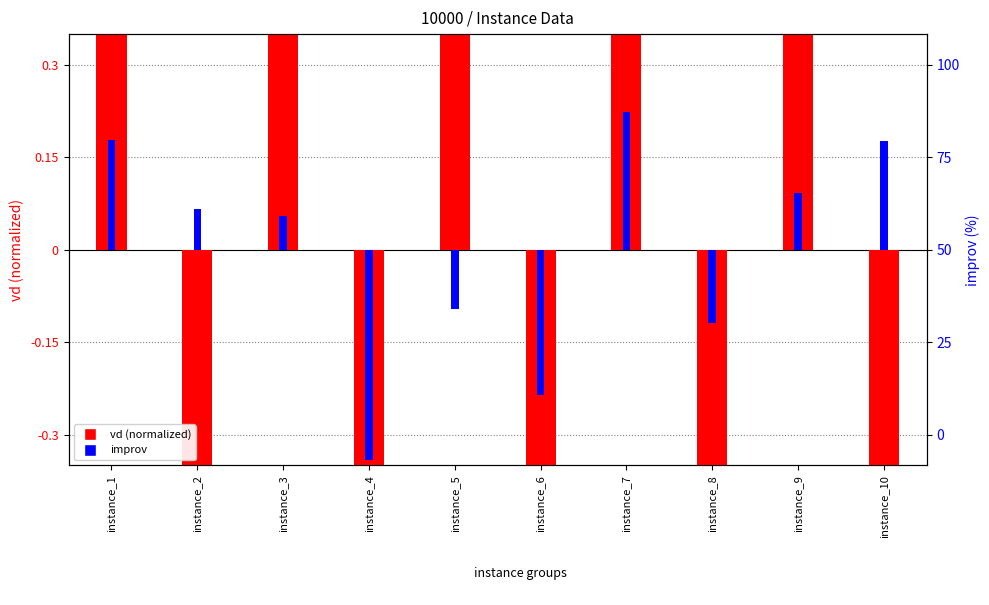

Which label corresponds to the smallest value in the chart?

instance_4